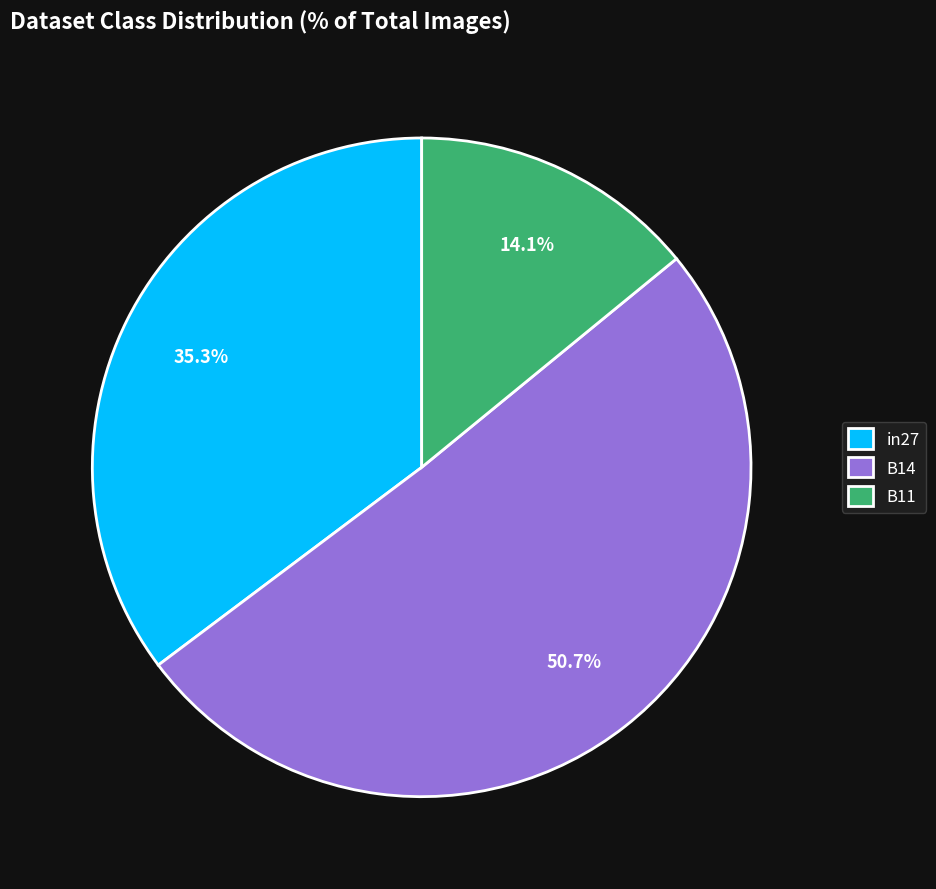

Is it true that B14 is 56% of the pie?

False